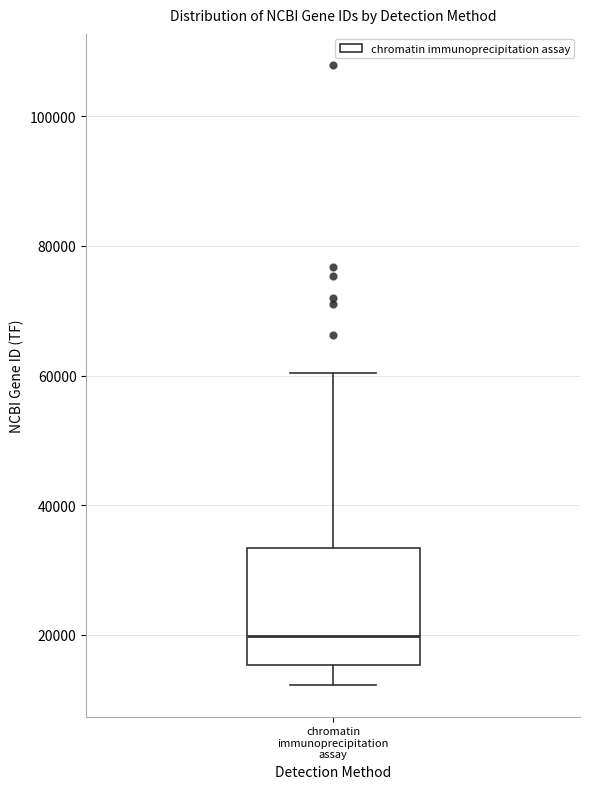

Transcribe this box plot: give where the median line is, the range the box spans, and where the two whiskers end, as read against the y-axis. The values are not printed on the chart, so give them approximately, as read against the axis.

median 20000, box 16000 to 34000, whiskers 12000 to 60000